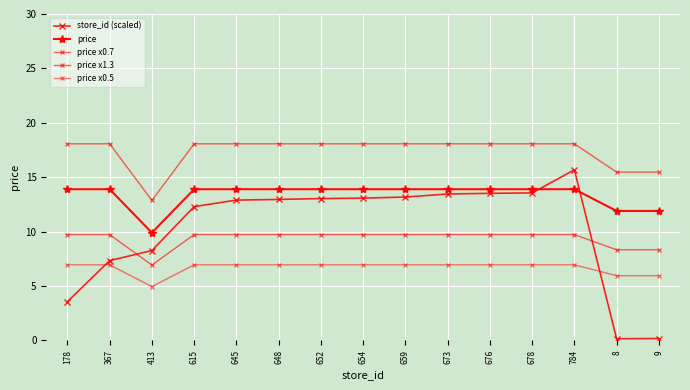

What value does the store_id (scaled) series have at 654?

13.1